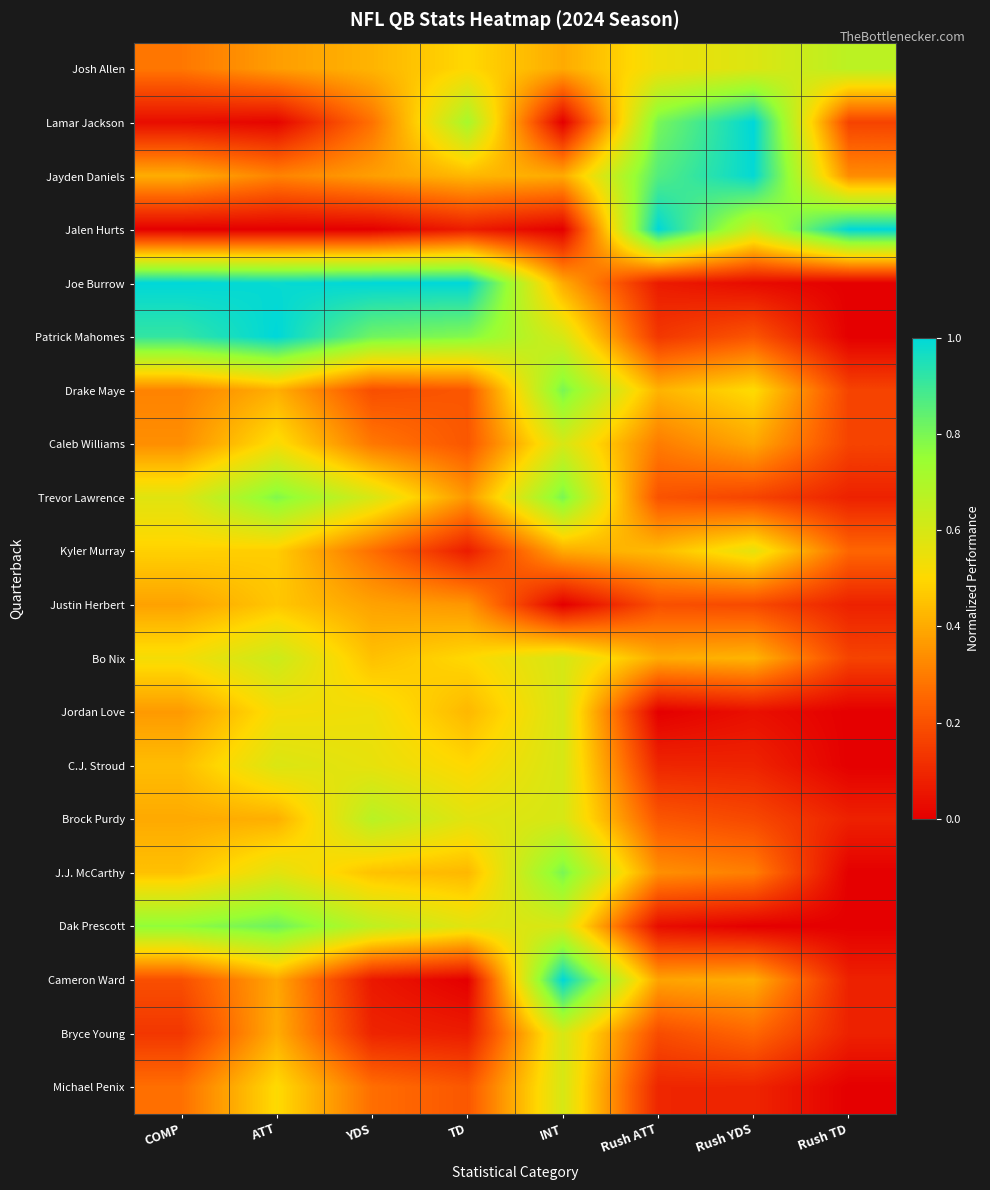

Reading left to right, transcribe all the data shown in this chart.

Josh Allen: COMP=0.3	ATT=0.4	YDS=0.4	TD=0.5	INT=0.4	Rush ATT=0.5	Rush YDS=0.6	Rush TD=0.7
Lamar Jackson: COMP=0.0	ATT=0.0	YDS=0.3	TD=0.7	INT=0.0	Rush ATT=0.8	Rush YDS=1.0	Rush TD=0.2
Jayden Daniels: COMP=0.4	ATT=0.3	YDS=0.4	TD=0.4	INT=0.4	Rush ATT=0.9	Rush YDS=1.0	Rush TD=0.3
Jalen Hurts: COMP=0.0	ATT=0.0	YDS=0.0	TD=0.1	INT=0.0	Rush ATT=1.0	Rush YDS=0.6	Rush TD=1.0
Joe Burrow: COMP=1.0	ATT=1.0	YDS=1.0	TD=1.0	INT=0.4	Rush ATT=0.1	Rush YDS=0.0	Rush TD=0.0
Patrick Mahomes: COMP=0.9	ATT=1.0	YDS=0.8	TD=0.8	INT=0.6	Rush ATT=0.1	Rush YDS=0.2	Rush TD=0.0
Drake Maye: COMP=0.3	ATT=0.4	YDS=0.2	TD=0.2	INT=0.8	Rush ATT=0.4	Rush YDS=0.5	Rush TD=0.2
Caleb Williams: COMP=0.3	ATT=0.5	YDS=0.3	TD=0.2	INT=0.6	Rush ATT=0.3	Rush YDS=0.4	Rush TD=0.2
Trevor Lawrence: COMP=0.6	ATT=0.8	YDS=0.6	TD=0.4	INT=0.8	Rush ATT=0.2	Rush YDS=0.2	Rush TD=0.1
Kyler Murray: COMP=0.5	ATT=0.5	YDS=0.3	TD=0.1	INT=0.4	Rush ATT=0.4	Rush YDS=0.6	Rush TD=0.2
Justin Herbert: COMP=0.4	ATT=0.5	YDS=0.4	TD=0.4	INT=0.0	Rush ATT=0.2	Rush YDS=0.2	Rush TD=0.1
Bo Nix: COMP=0.5	ATT=0.6	YDS=0.4	TD=0.5	INT=0.6	Rush ATT=0.4	Rush YDS=0.4	Rush TD=0.2
Jordan Love: COMP=0.4	ATT=0.5	YDS=0.5	TD=0.4	INT=0.6	Rush ATT=0.0	Rush YDS=0.0	Rush TD=0.0
C.J. Stroud: COMP=0.4	ATT=0.6	YDS=0.6	TD=0.5	INT=0.6	Rush ATT=0.1	Rush YDS=0.1	Rush TD=0.0
Brock Purdy: COMP=0.4	ATT=0.4	YDS=0.7	TD=0.6	INT=0.6	Rush ATT=0.2	Rush YDS=0.2	Rush TD=0.1
J.J. McCarthy: COMP=0.4	ATT=0.6	YDS=0.5	TD=0.4	INT=0.8	Rush ATT=0.3	Rush YDS=0.3	Rush TD=0.0
Dak Prescott: COMP=0.8	ATT=0.8	YDS=0.7	TD=0.6	INT=0.6	Rush ATT=0.0	Rush YDS=0.0	Rush TD=0.0
Cameron Ward: COMP=0.2	ATT=0.4	YDS=0.1	TD=0.0	INT=1.0	Rush ATT=0.4	Rush YDS=0.4	Rush TD=0.1
Bryce Young: COMP=0.1	ATT=0.4	YDS=0.1	TD=0.1	INT=0.6	Rush ATT=0.2	Rush YDS=0.3	Rush TD=0.1
Michael Penix: COMP=0.3	ATT=0.5	YDS=0.3	TD=0.2	INT=0.6	Rush ATT=0.1	Rush YDS=0.1	Rush TD=0.0